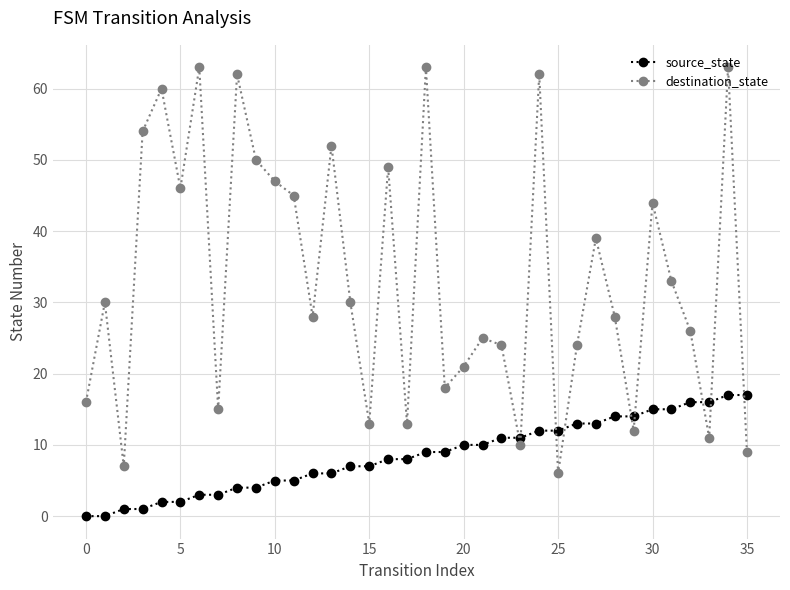

Reading left to right, list all the values displayed in this chart.

source_state: 0	0	1	1	2	2	3	3	4	4	5	5	6	6	7	7	8	8	9	9	10	10	11	11	12	12	13	13	14	14	15	15	16	16	17	17
destination_state: 16	30	7	54	60	46	63	15	62	50	47	45	28	52	30	13	49	13	63	18	21	25	24	10	62	6	24	39	28	12	44	33	26	11	63	9